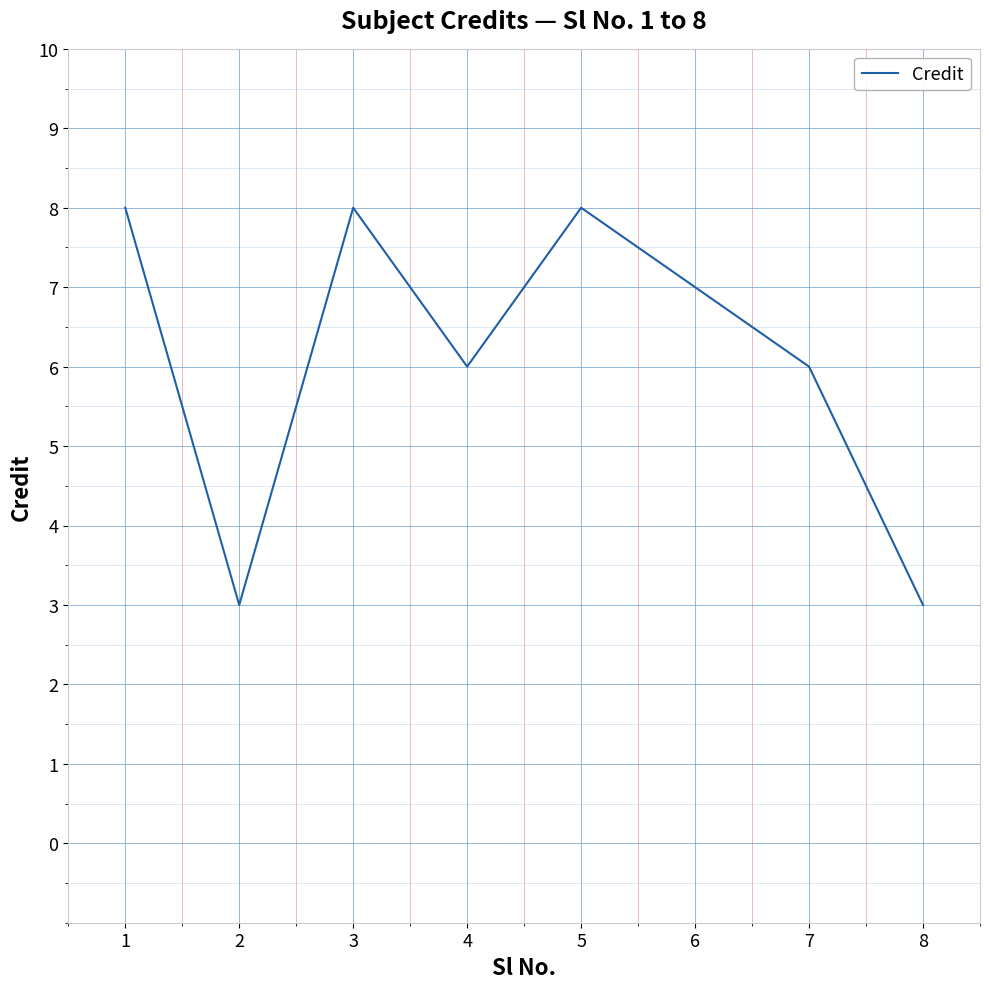

Approximately how many times larger is the value at 4 compared to 7?

1.0